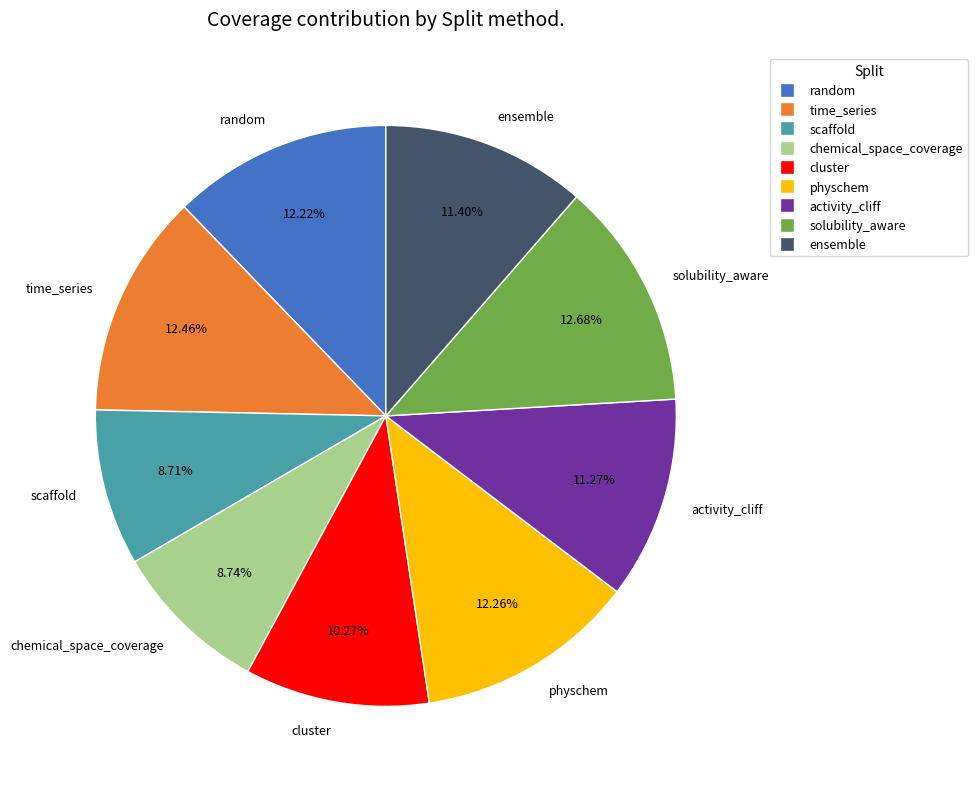

Does any single category account for the majority?

No